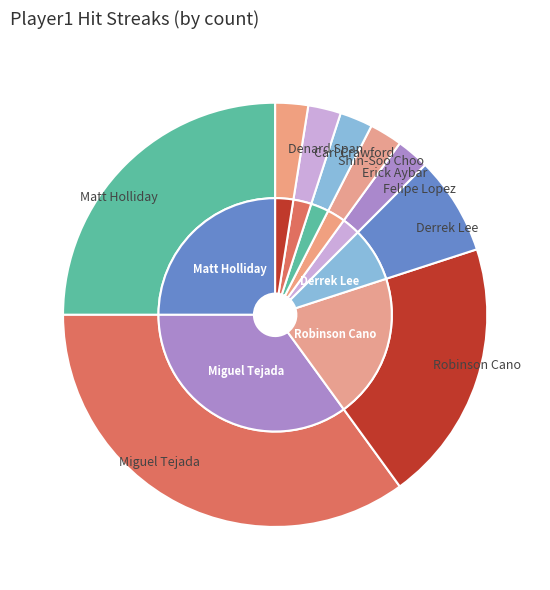

True or false: Matt Holliday accounts for 17% of the total.

False